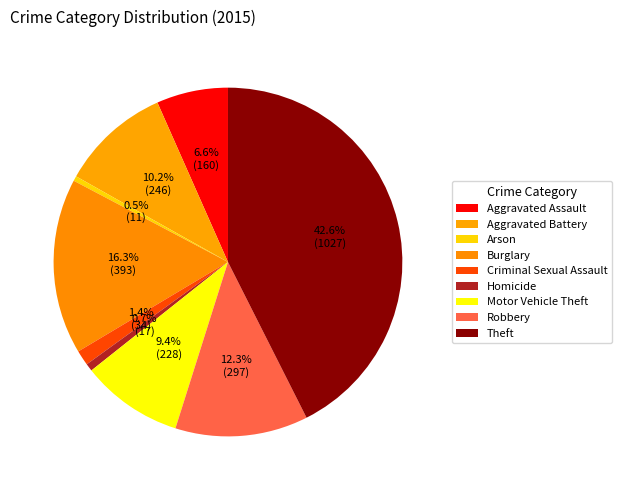

To the nearest percent, what is the difference between the largest and smallest slice percentages?

42%